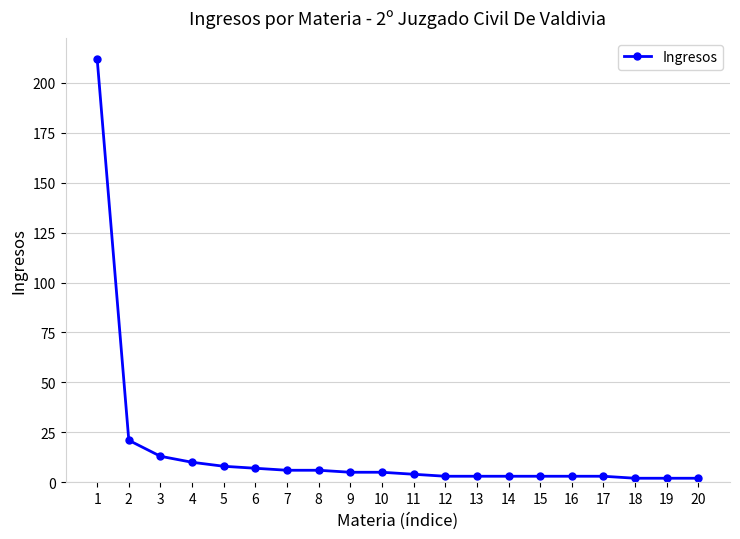

What is the value of the 2nd point from the left?

21